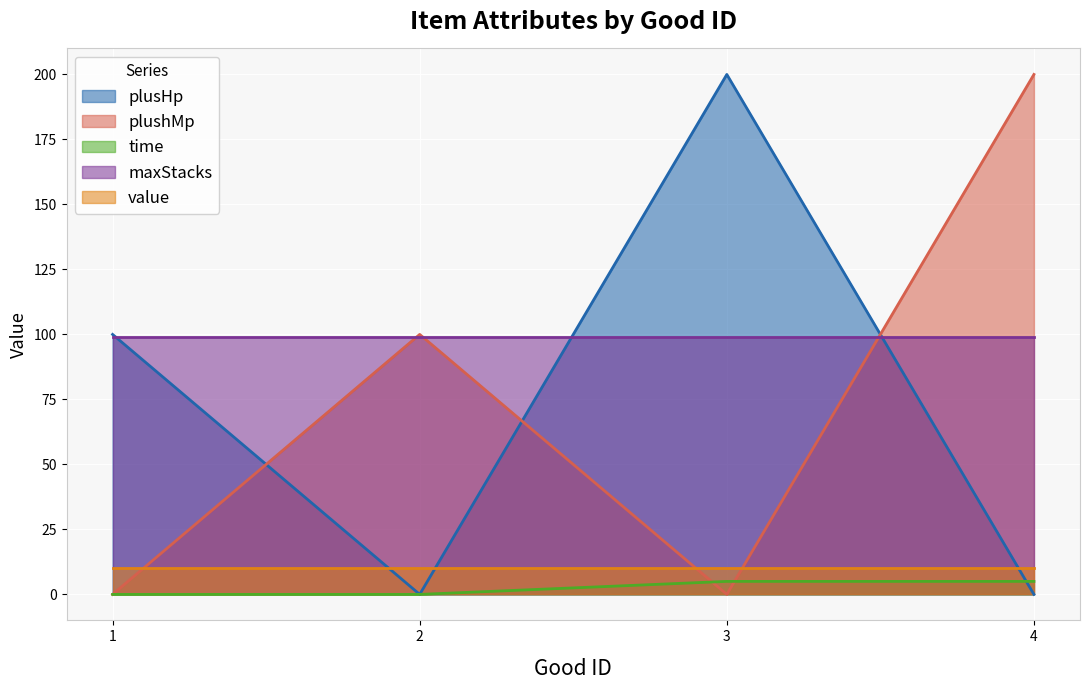

Where do plusHp and plushMp first cross each other?

1 and 2